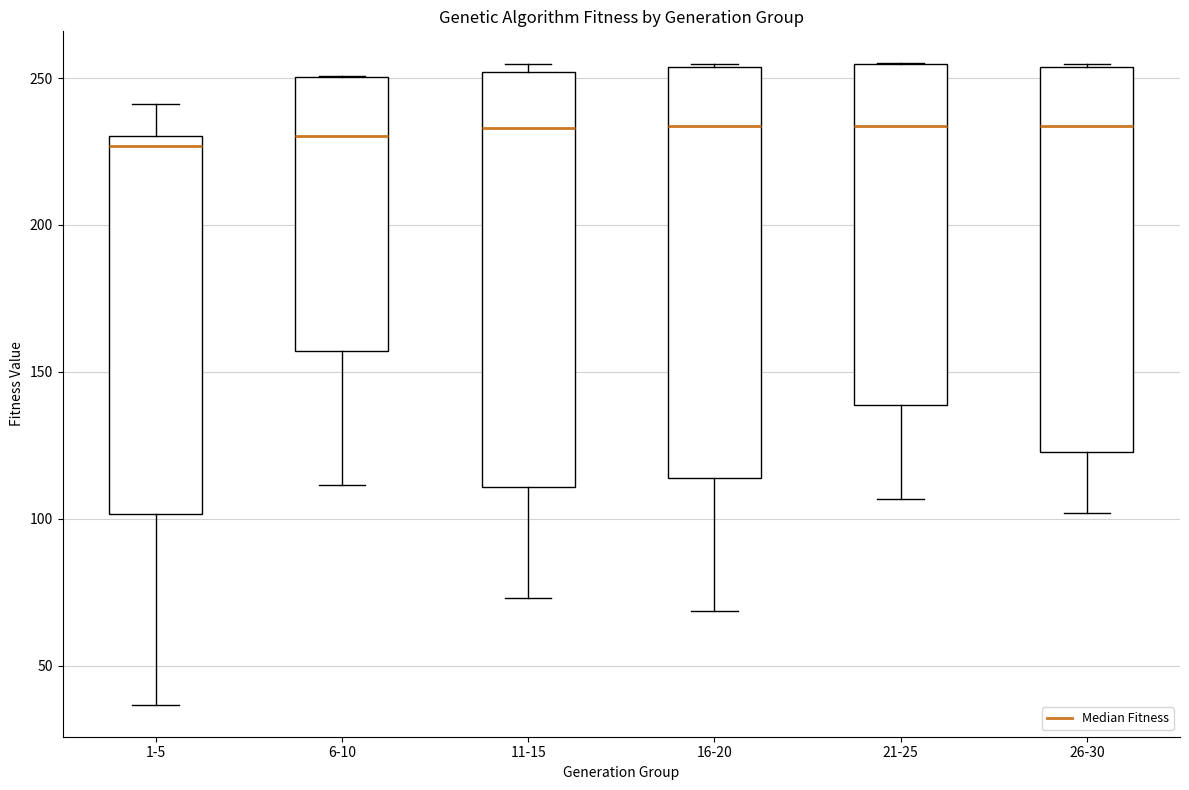

Where is the upper edge of the box for 1-5 on the y-axis? The values are not printed on the chart, so give them approximately, as read against the axis.

230